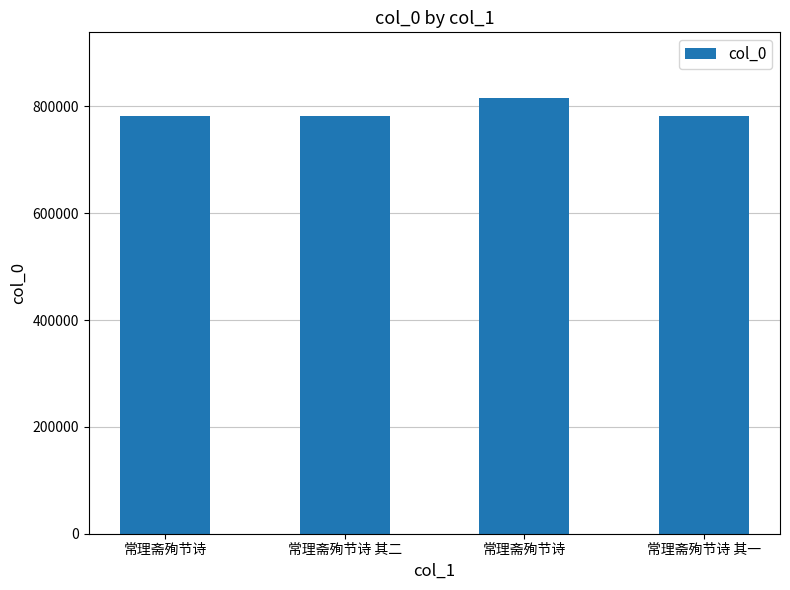

What is the average value?

789948